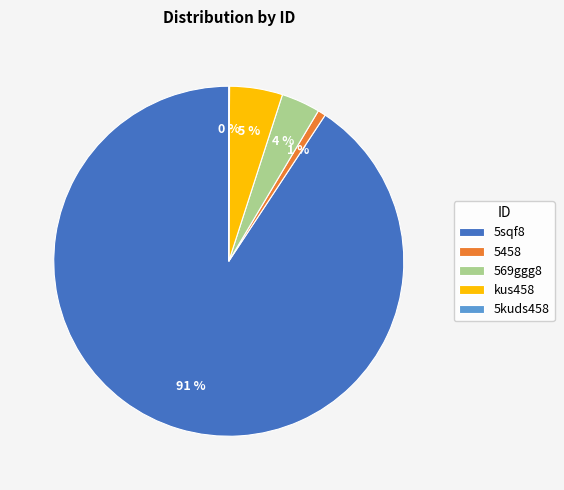

Is it true that 5458 is 11% of the pie?

False